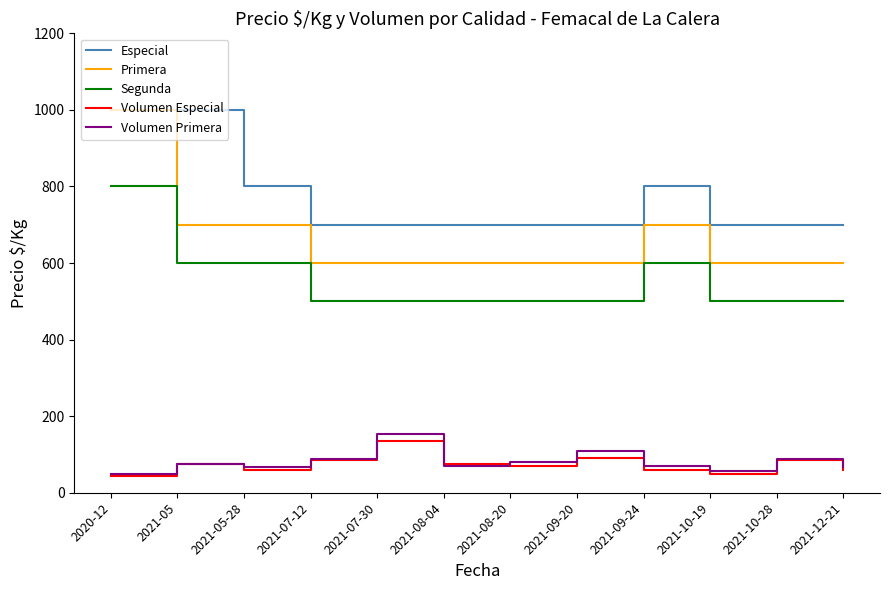

Is the value of Segunda at 2021-05 greater than the value of Especial at 2021-05-28?

No